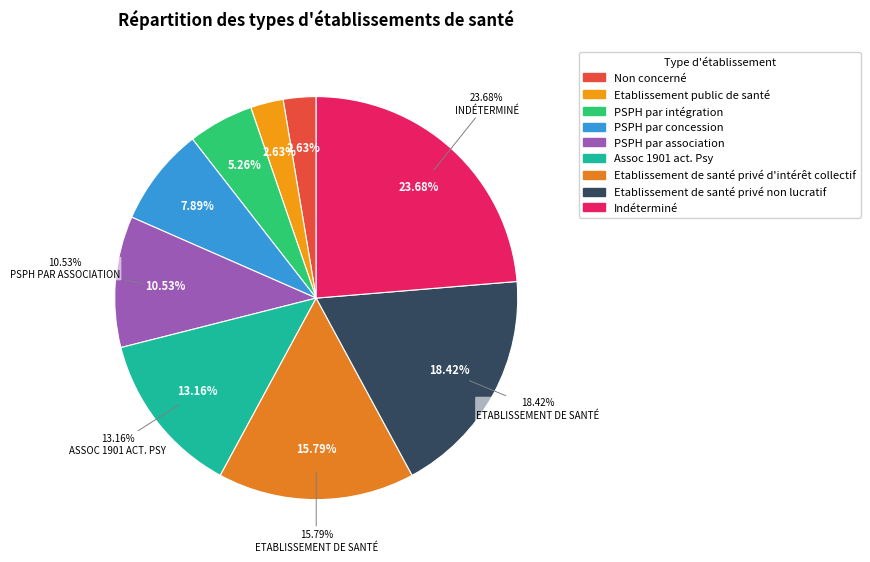

Rank the categories by value from lowest to highest.

Non concerné, Etablissement public de santé, PSPH par intégration, PSPH par concession, PSPH par association, Assoc 1901 act. Psy, Etablissement de santé privé d'intérêt collectif, Etablissement de santé privé non lucratif, Indéterminé